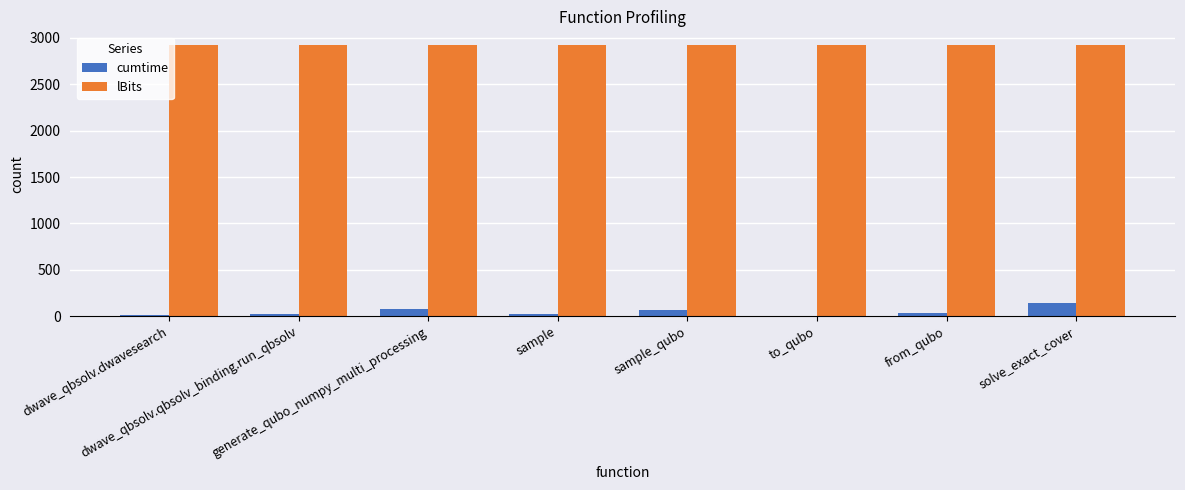

What is the maximum value shown in the chart?

2925.0